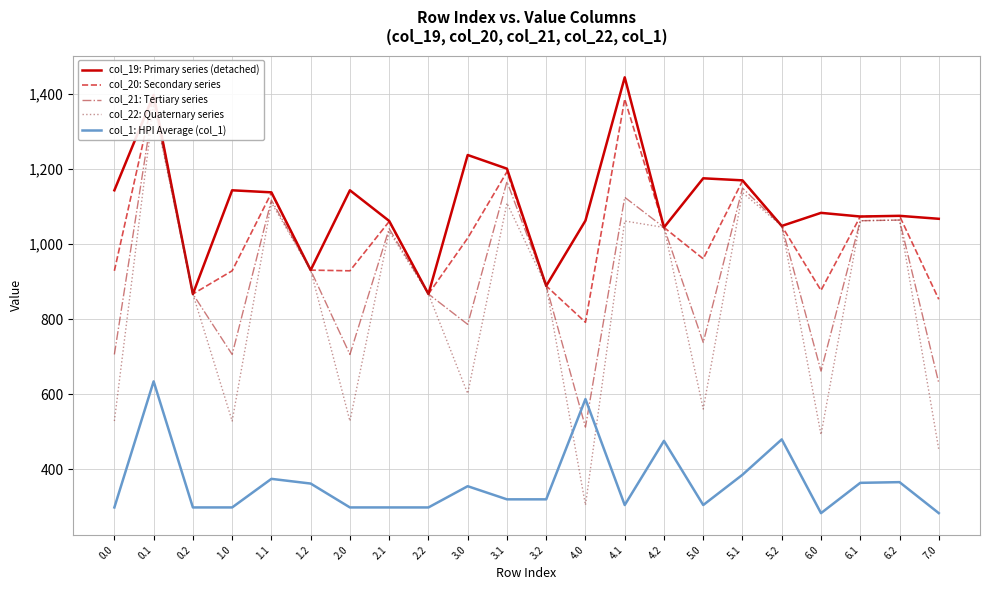

What is the label of the 4th point from the right?

6.0